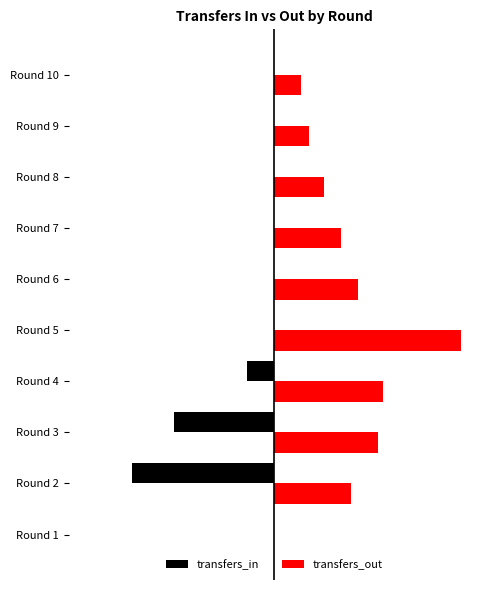

Reading left to right, what are all the values shown in this chart?

transfers_in: 0	-3519	-2474	-676	0	0	0	0	0	0
transfers_out: 0	1912	2580	2696	4634	2068	1664	1237	864	662